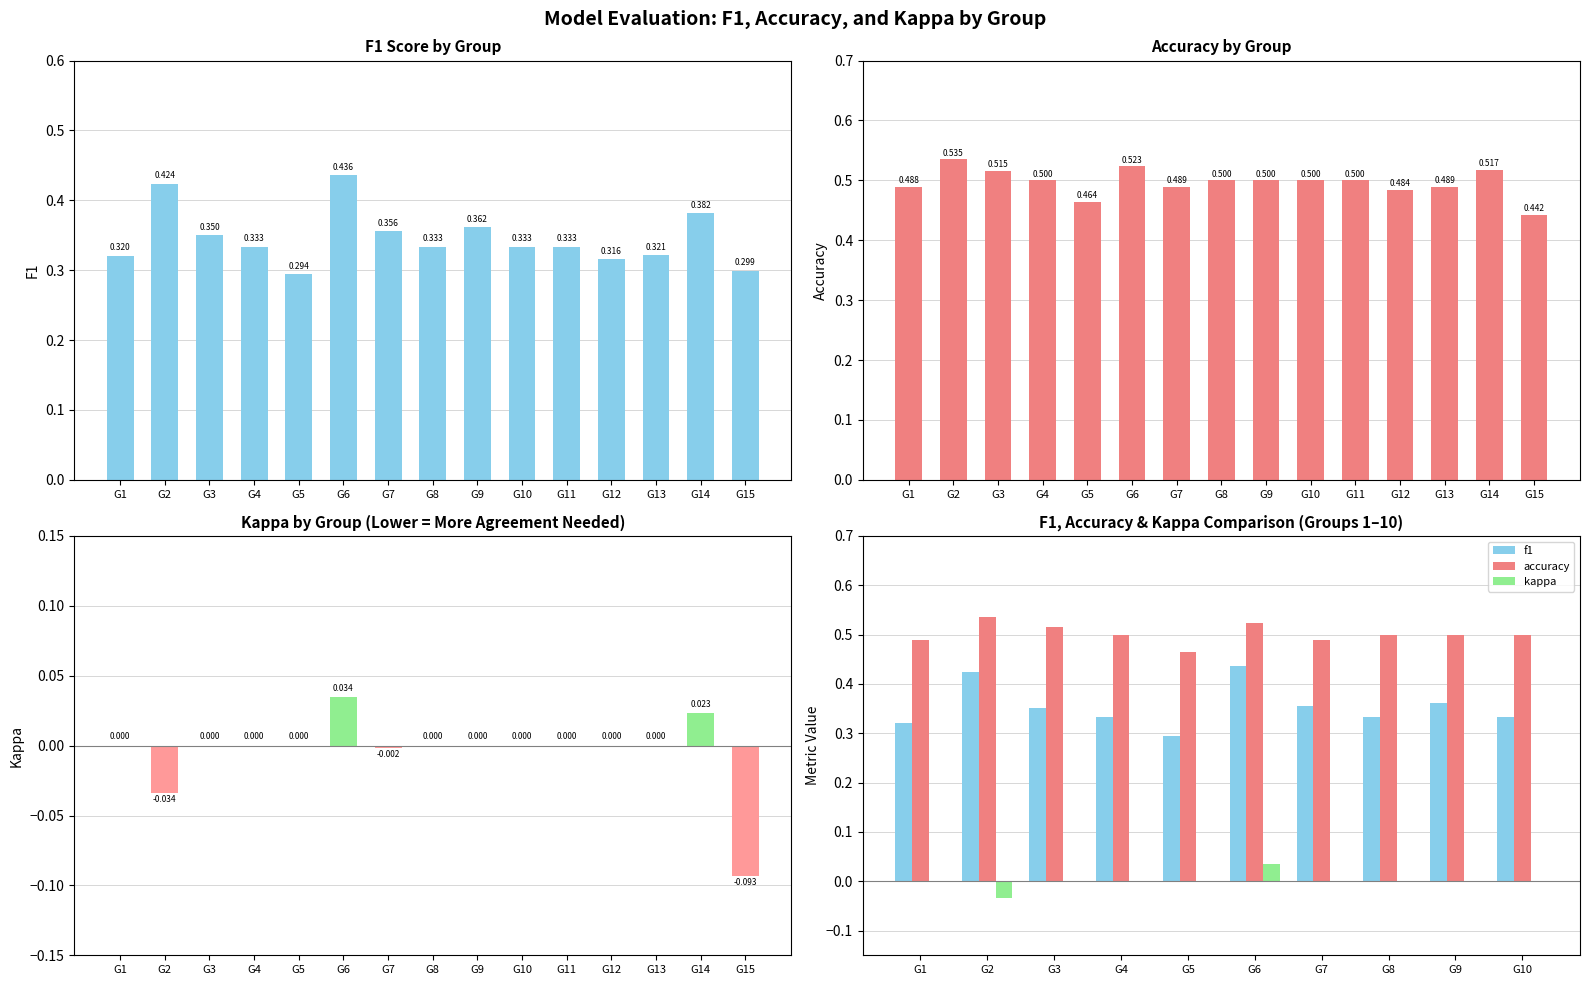

What are all the series names shown in the legend?

f1, accuracy, kappa